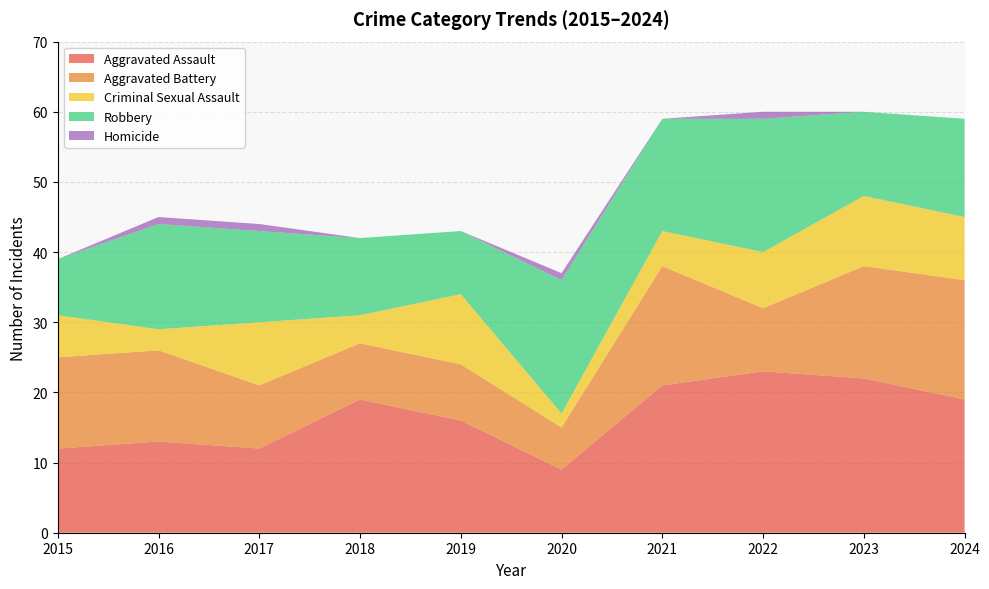

Reading right to left, what are all the values shown in this chart?

Aggravated Assault: 2024=19	2023=22	2022=23	2021=21	2020=9	2019=16	2018=19	2017=12	2016=13	2015=12
Aggravated Battery: 2024=17	2023=16	2022=9	2021=17	2020=6	2019=8	2018=8	2017=9	2016=13	2015=13
Criminal Sexual Assault: 2024=9	2023=10	2022=8	2021=5	2020=2	2019=10	2018=4	2017=9	2016=3	2015=6
Robbery: 2024=14	2023=12	2022=19	2021=16	2020=19	2019=9	2018=11	2017=13	2016=15	2015=8
Homicide: 2024=0	2023=0	2022=1	2021=0	2020=1	2019=0	2018=0	2017=1	2016=1	2015=0